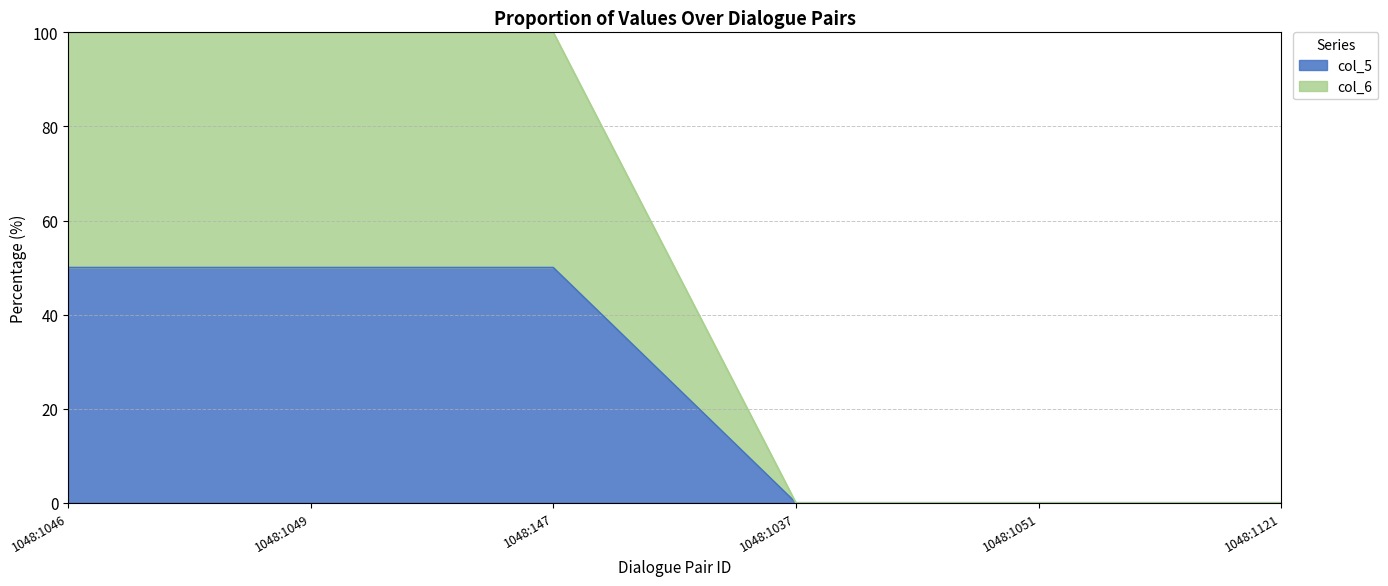

What are all the series names shown in the legend?

col_5, col_6